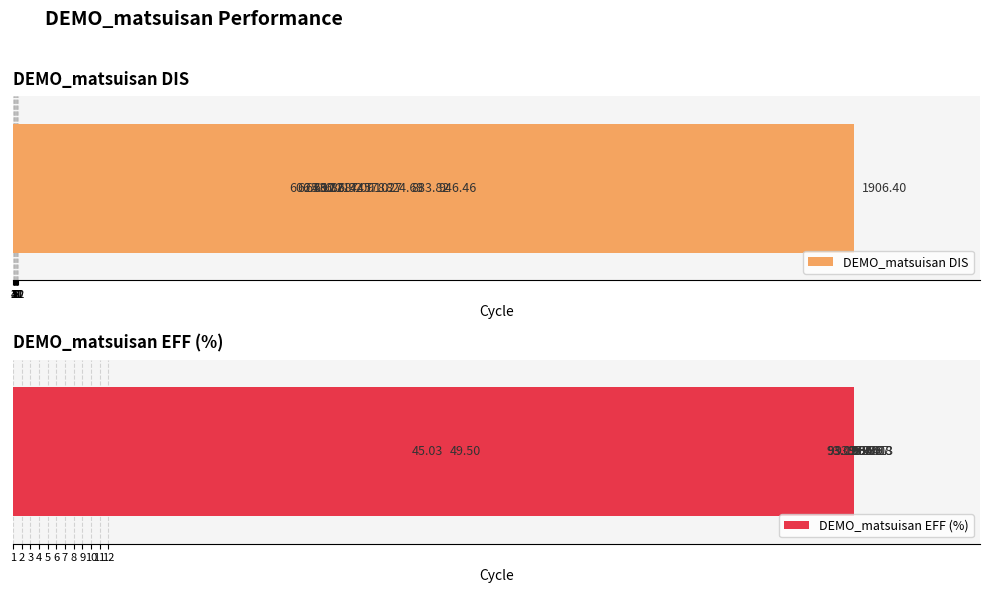

Count the number of categories in the chart.

12